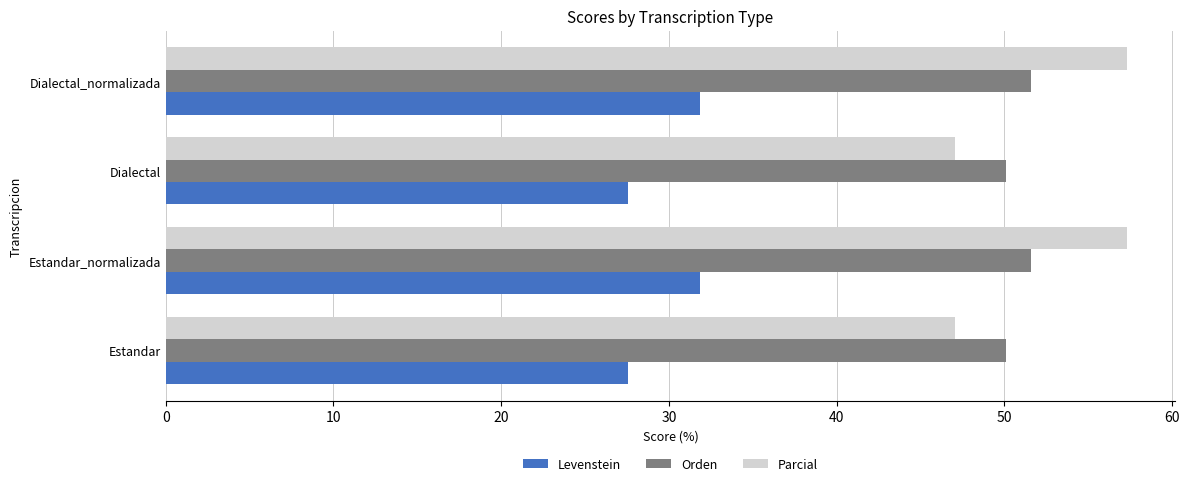

What is the smallest value displayed?

27.6